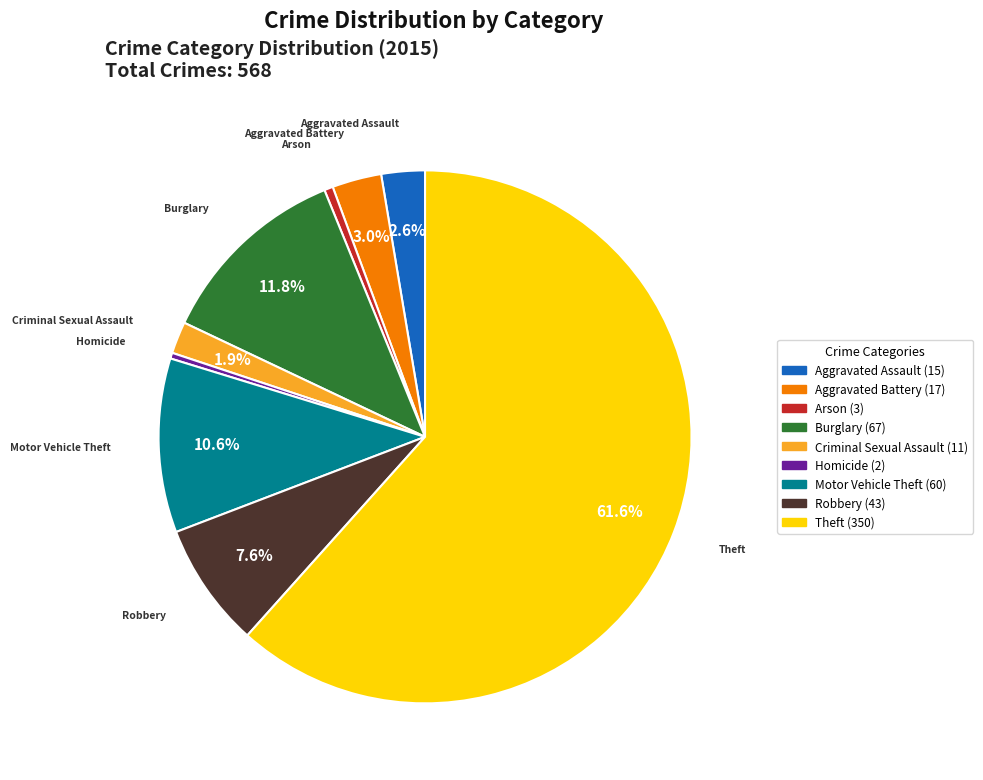

Approximately how many times larger is the value at Motor Vehicle Theft compared to Homicide?

30.0